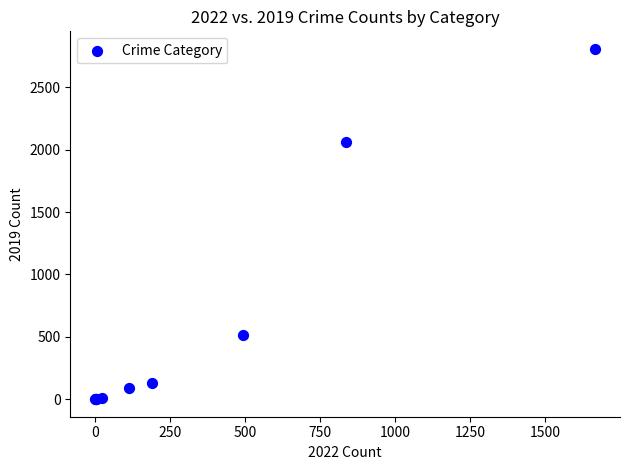

What Y value in the scatter plot is closest to 1404?

2060